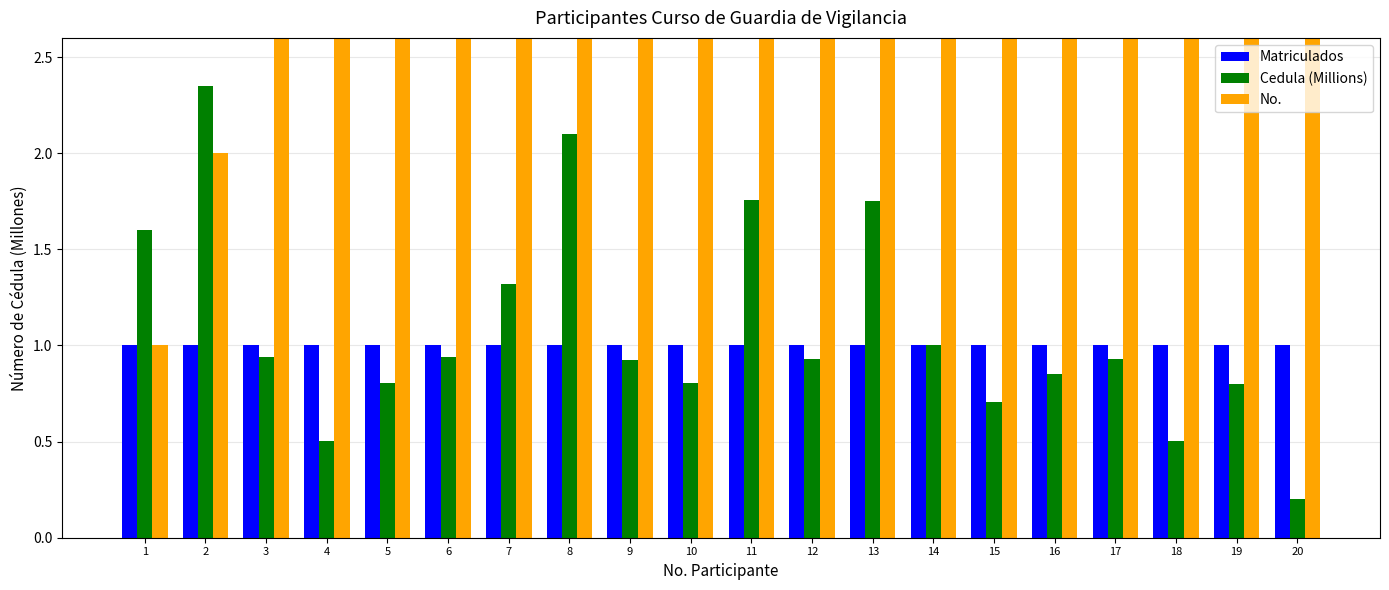

Which series has the largest total across all categories?

No.